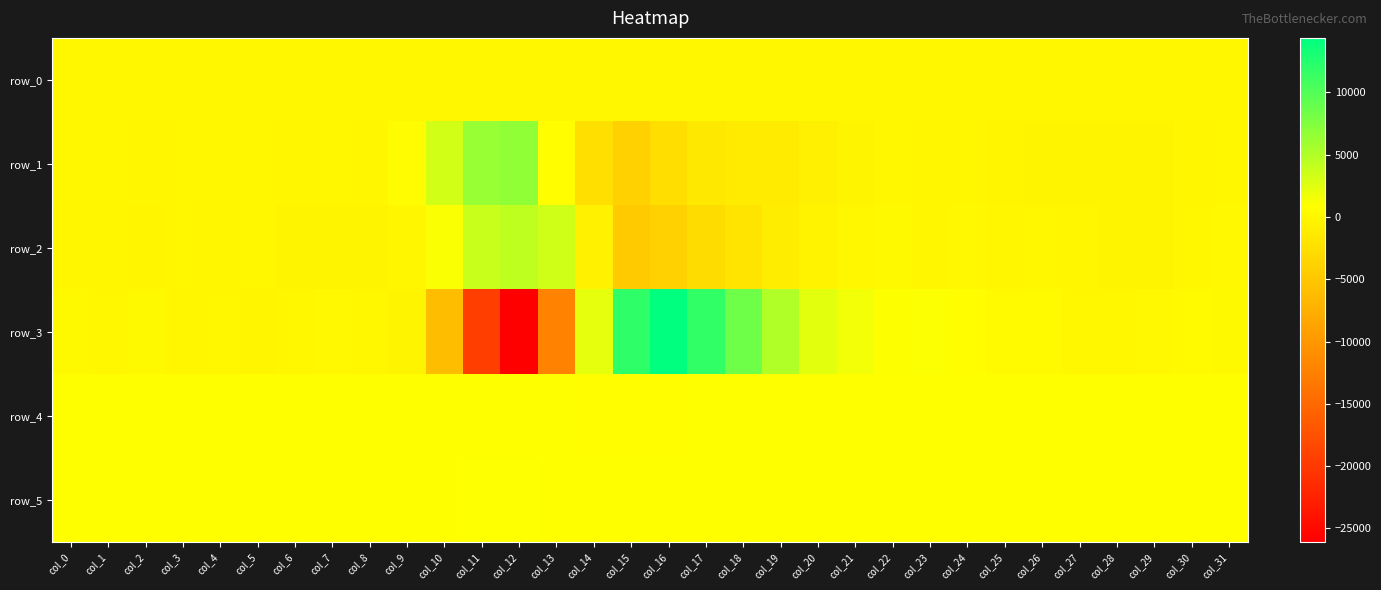

Reading left to right, what are all the values shown in this chart?

row_0: col_0=142.8	col_1=142.9	col_2=143.0	col_3=143.0	col_4=143.0	col_5=143.1	col_6=143.1	col_7=143.1	col_8=143.2	col_9=143.2	col_10=143.3	col_11=143.4	col_12=143.4	col_13=143.4	col_14=143.6	col_15=143.6	col_16=143.6	col_17=143.7	col_18=143.7	col_19=143.8	col_20=143.9	col_21=143.9	col_22=143.9	col_23=144.0	col_24=144.0	col_25=144.1	col_26=144.2	col_27=144.2	col_28=144.2	col_29=144.3	col_30=144.3	col_31=144.3
row_1: col_0=33.0	col_1=69.0	col_2=-24.0	col_3=131.0	col_4=5.0	col_5=116.0	col_6=-82.0	col_7=12.0	col_8=-36.0	col_9=528.0	col_10=3250.0	col_11=6320.0	col_12=6694.0	col_13=660.0	col_14=-2492.0	col_15=-3911.0	col_16=-2570.0	col_17=-1570.0	col_18=-1267.0	col_19=-1167.0	col_20=-780.0	col_21=-283.0	col_22=81.0	col_23=-44.0	col_24=17.0	col_25=-97.0	col_26=-184.0	col_27=-197.0	col_28=-180.0	col_29=-202.0	col_30=-69.0	col_31=-4.0
row_2: col_0=-63.0	col_1=-77.0	col_2=-122.0	col_3=-3.0	col_4=-47.0	col_5=140.0	col_6=-252.0	col_7=-214.0	col_8=-231.0	col_9=-43.0	col_10=1147.0	col_11=3772.0	col_12=4300.0	col_13=3333.0	col_14=-582.0	col_15=-4561.0	col_16=-3917.0	col_17=-2806.0	col_18=-1945.0	col_19=-1002.0	col_20=-358.0	col_21=103.0	col_22=275.0	col_23=-31.0	col_24=187.0	col_25=-63.0	col_26=92.0	col_27=-15.0	col_28=-266.0	col_29=-238.0	col_30=128.0	col_31=226.0
row_3: col_0=261.0	col_1=118.0	col_2=290.0	col_3=-65.0	col_4=29.0	col_5=-150.0	col_6=145.0	col_7=166.0	col_8=101.0	col_9=-190.0	col_10=-6072.0	col_11=-19506.0	col_12=-26098.0	col_13=-12280.0	col_14=2165.0	col_15=11888.0	col_16=14380.0	col_17=11728.0	col_18=8492.0	col_19=4994.0	col_20=2364.0	col_21=1515.0	col_22=1007.0	col_23=1044.0	col_24=760.0	col_25=372.0	col_26=322.0	col_27=122.0	col_28=130.0	col_29=223.0	col_30=309.0	col_31=243.0
row_4: col_0=851.0	col_1=853.0	col_2=847.0	col_3=854.0	col_4=854.0	col_5=852.0	col_6=852.0	col_7=853.0	col_8=854.0	col_9=851.0	col_10=848.0	col_11=834.0	col_12=825.0	col_13=823.0	col_14=772.0	col_15=770.0	col_16=780.0	col_17=798.0	col_18=827.0	col_19=837.0	col_20=844.0	col_21=849.0	col_22=850.0	col_23=852.0	col_24=851.0	col_25=852.0	col_26=856.0	col_27=845.0	col_28=850.0	col_29=855.0	col_30=855.0	col_31=853.0
row_5: col_0=847.0	col_1=848.0	col_2=848.0	col_3=846.0	col_4=848.0	col_5=850.0	col_6=851.0	col_7=852.0	col_8=853.0	col_9=853.0	col_10=855.0	col_11=869.0	col_12=866.0	col_13=825.0	col_14=822.0	col_15=818.0	col_16=809.0	col_17=811.0	col_18=818.0	col_19=824.0	col_20=825.0	col_21=835.0	col_22=837.0	col_23=838.0	col_24=840.0	col_25=846.0	col_26=842.0	col_27=844.0	col_28=845.0	col_29=843.0	col_30=848.0	col_31=842.0